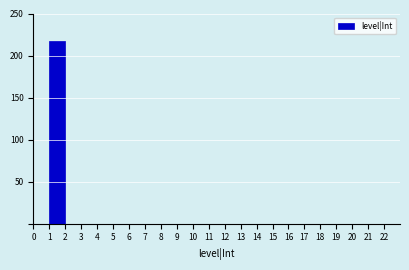

What is the height of the bar covering 1 to 2 on the x-axis? The values are not printed on the chart, so give them approximately, as read against the axis.

215